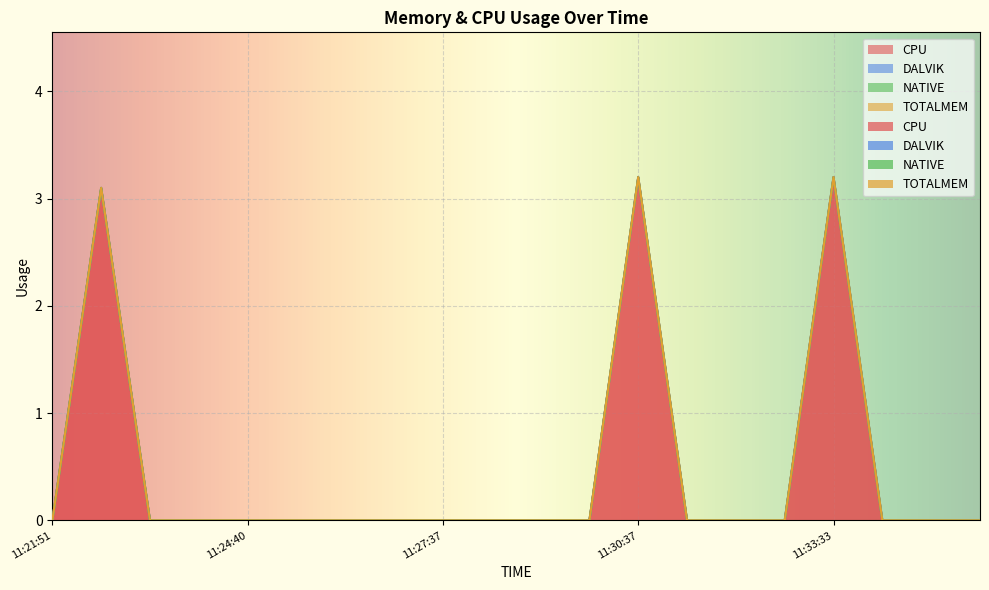

What are all the series names shown in the legend?

CPU, DALVIK, NATIVE, TOTALMEM